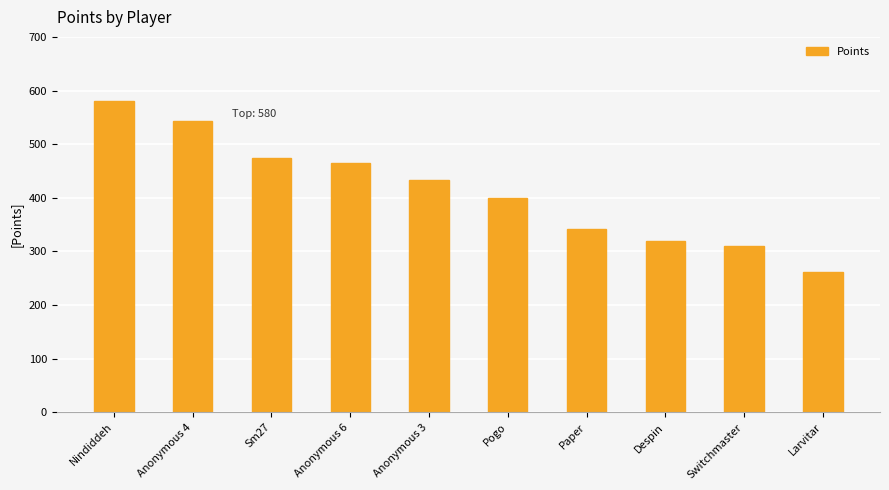

Rank the categories by value from lowest to highest.

Larvitar, Switchmaster, Despin, Paper, Pogo, Anonymous 3, Anonymous 6, Sm27, Anonymous 4, Nindiddeh